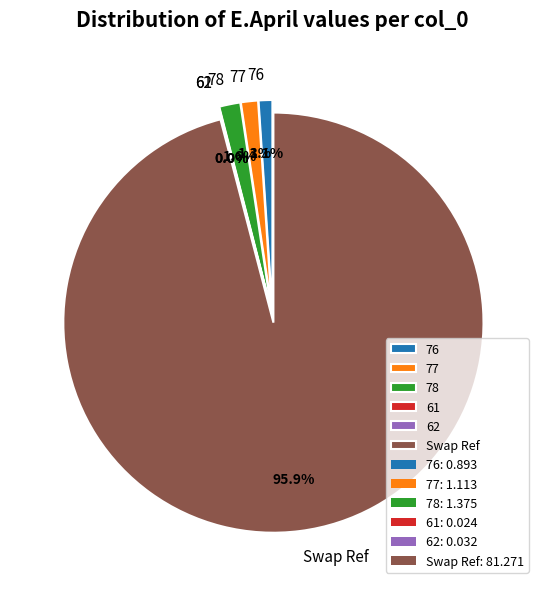

To the nearest percent, what is the difference between the Swap Ref and 76 slice percentages?

95%